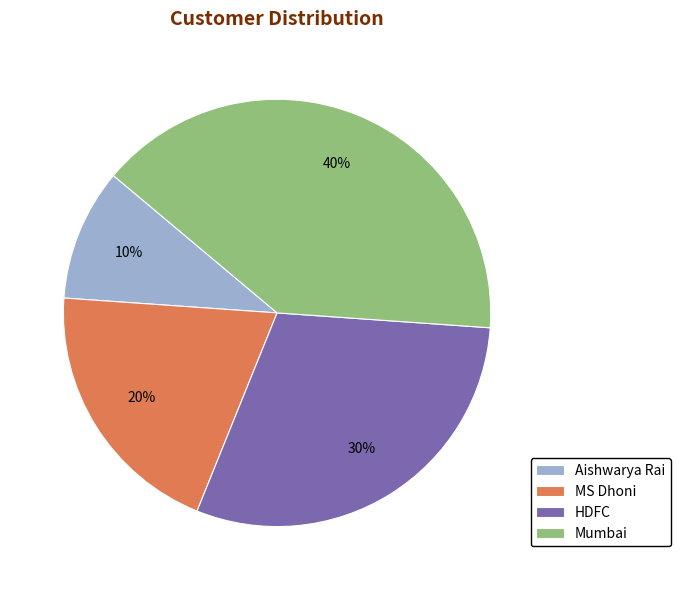

Which has a higher value, HDFC or Mumbai?

Mumbai